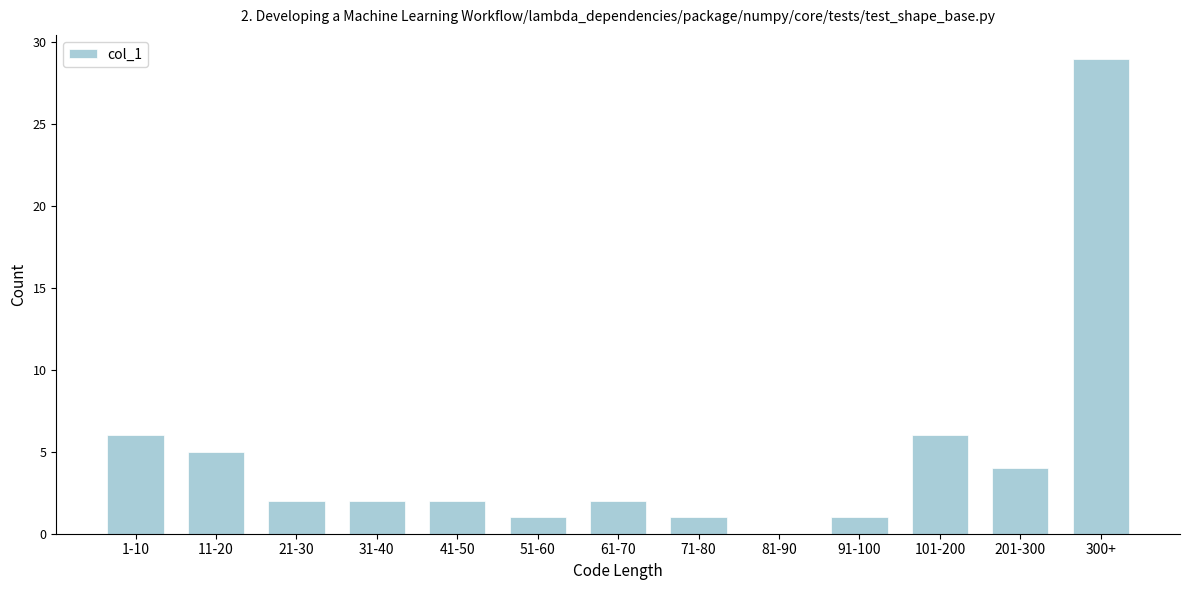

Reading right to left, list all the values displayed in this chart.

300+=29	201-300=4	101-200=6	91-100=1	81-90=0	71-80=1	61-70=2	51-60=1	41-50=2	31-40=2	21-30=2	11-20=5	1-10=6